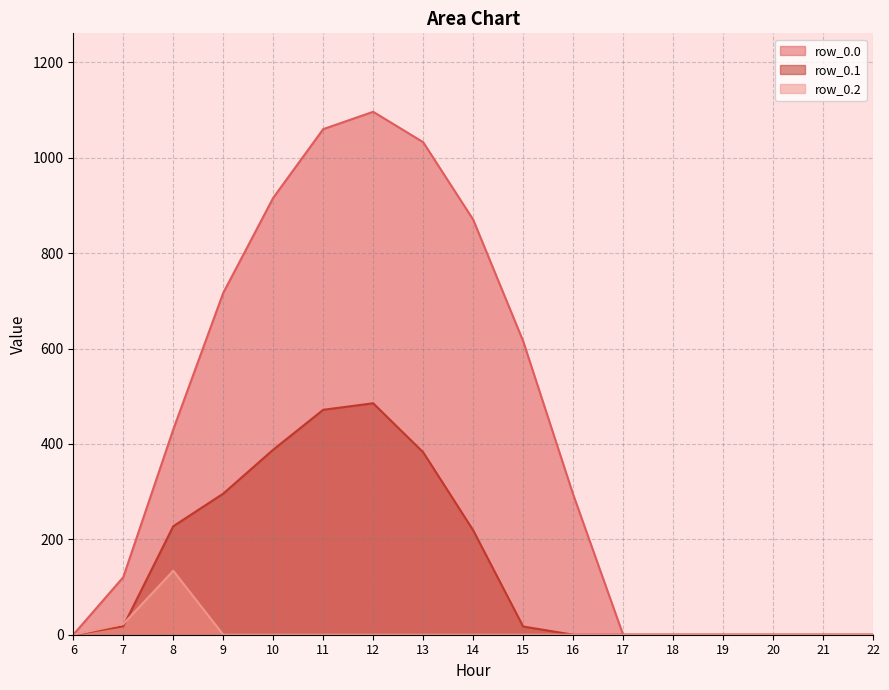

How many lines are shown in the chart?

3